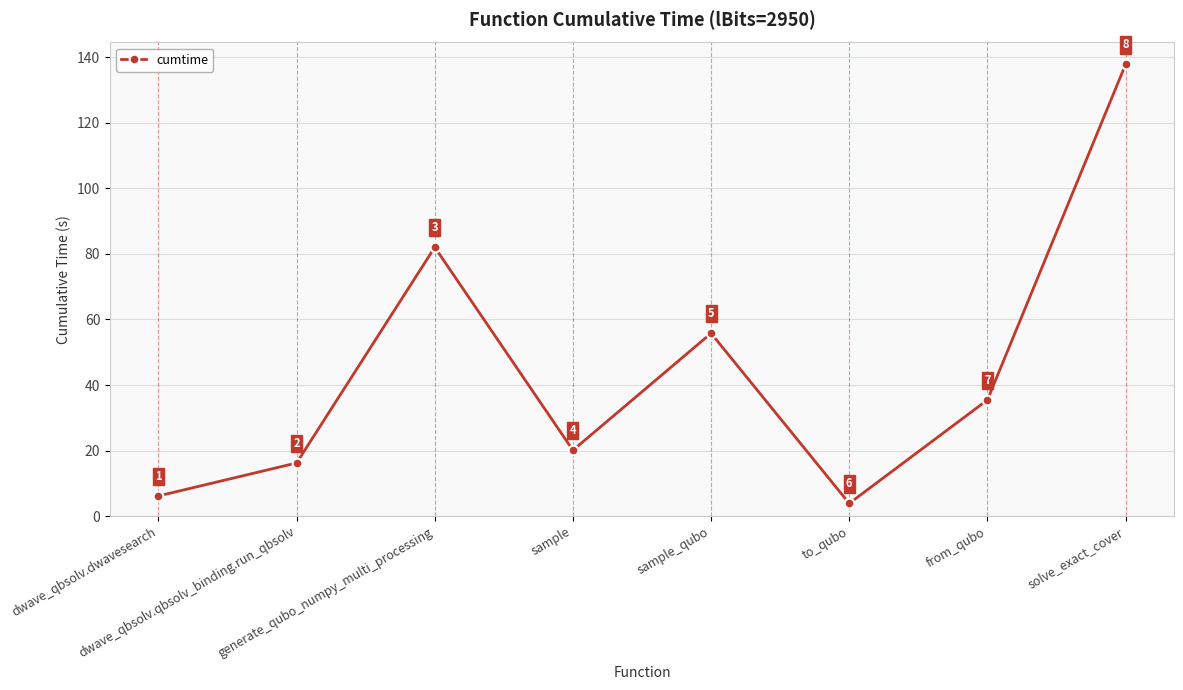

Where does the data first go above 35?

generate_qubo_numpy_multi_processing